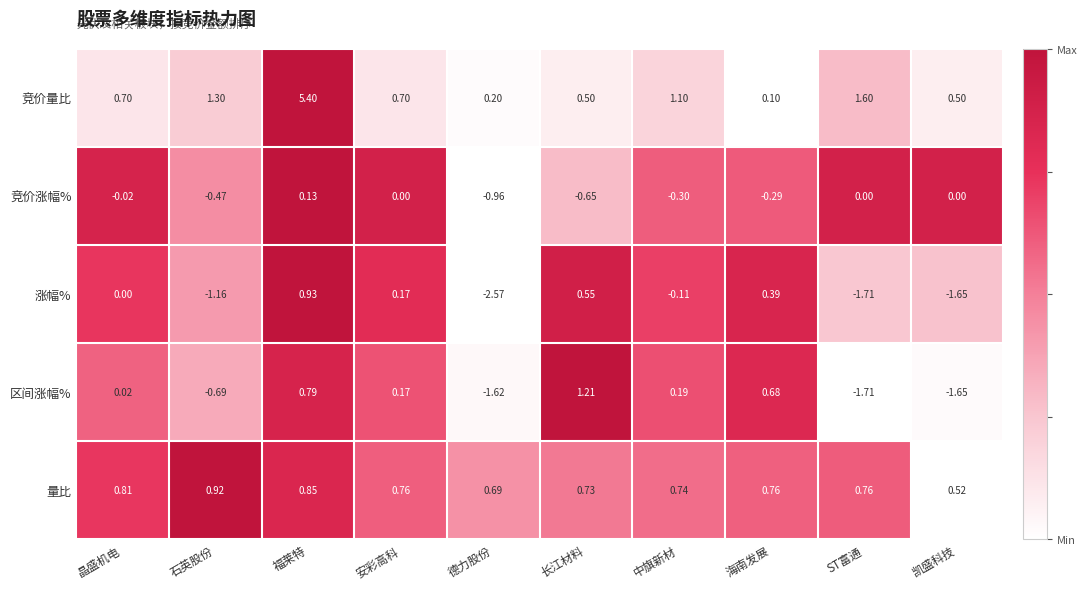

How many data points does each series have?

10